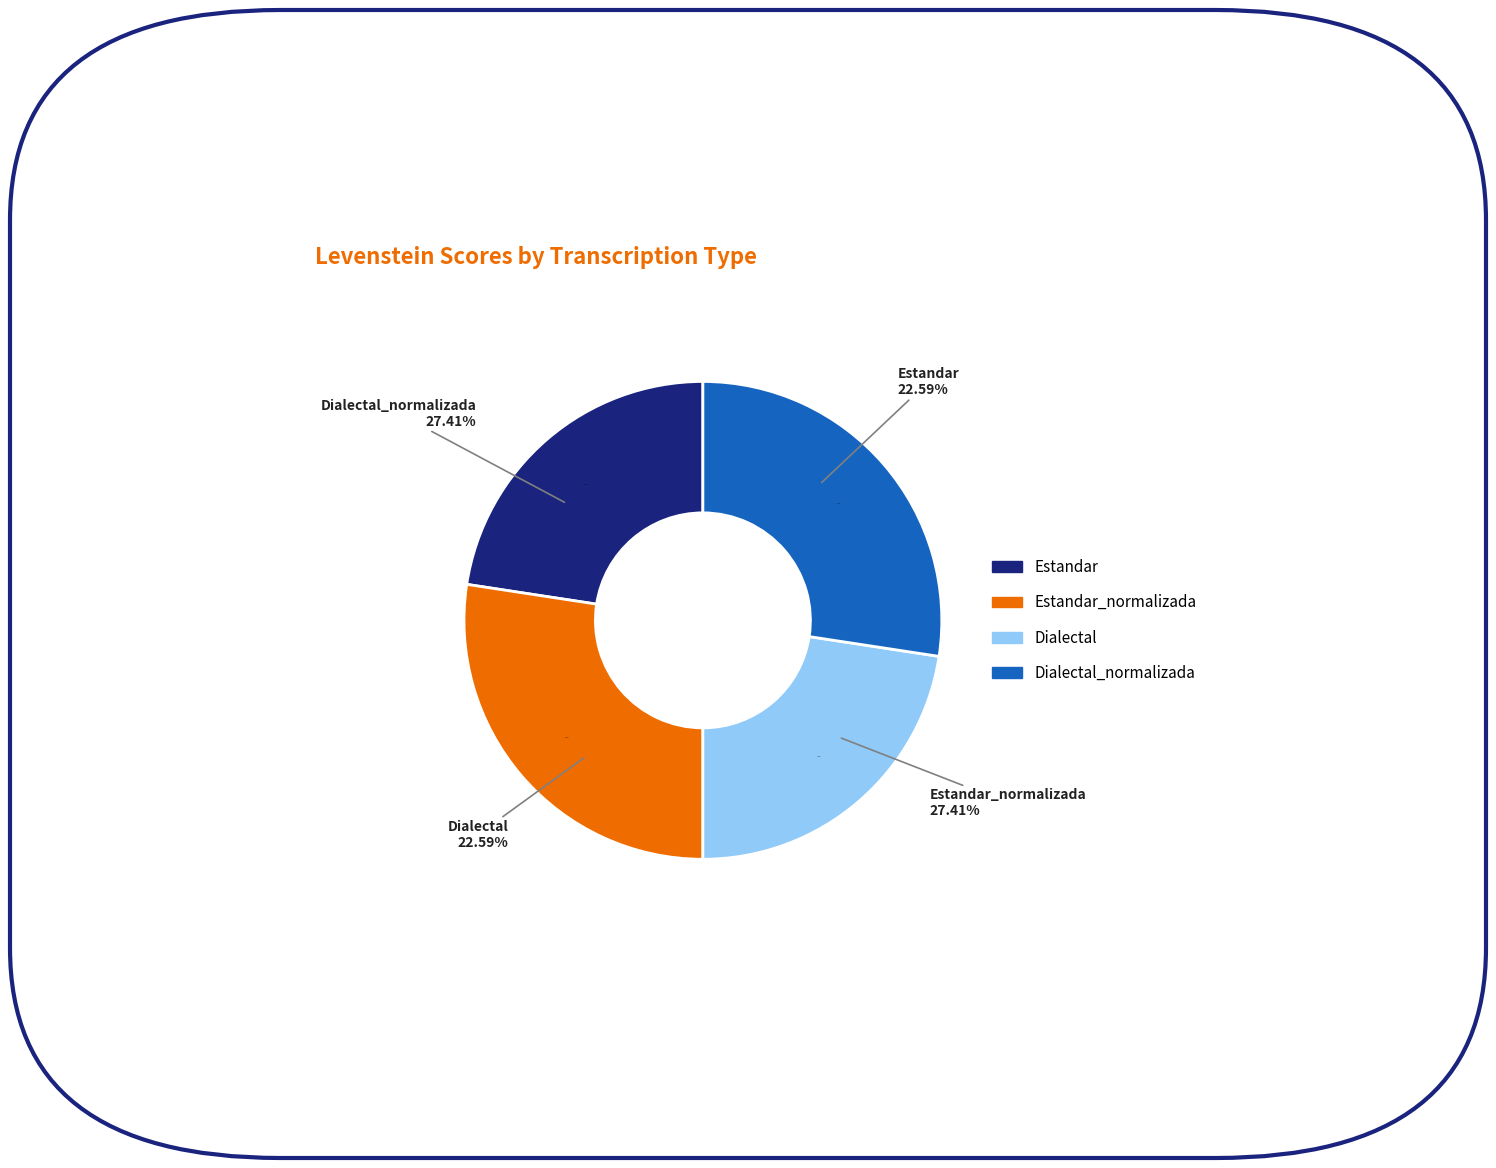

To the nearest percent, what portion does Dialectal represent?

23%